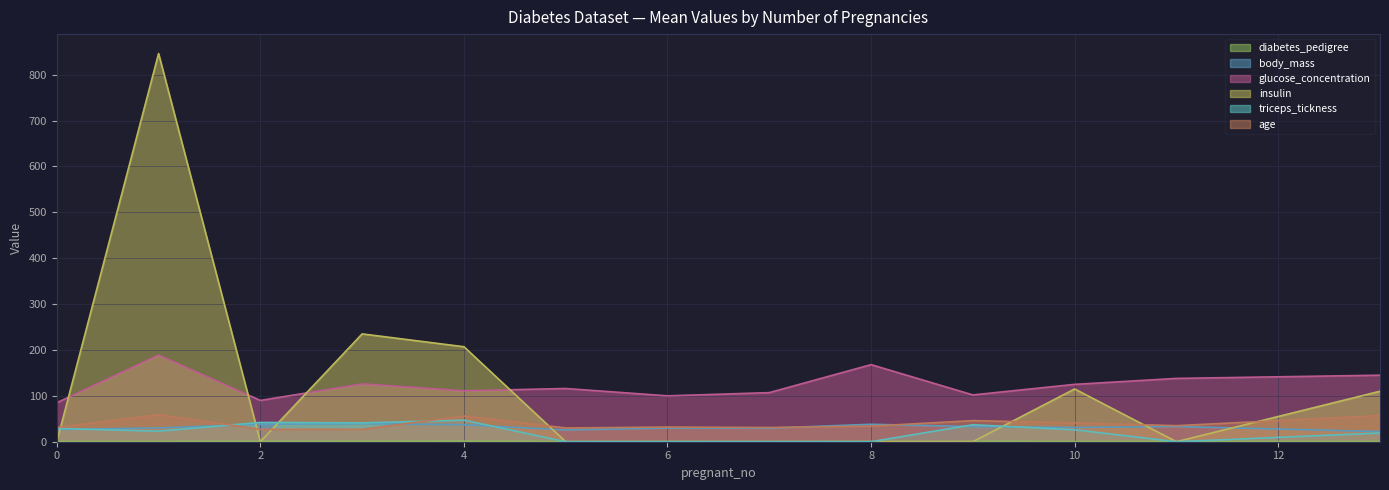

At which label is insulin closest to 423?

3